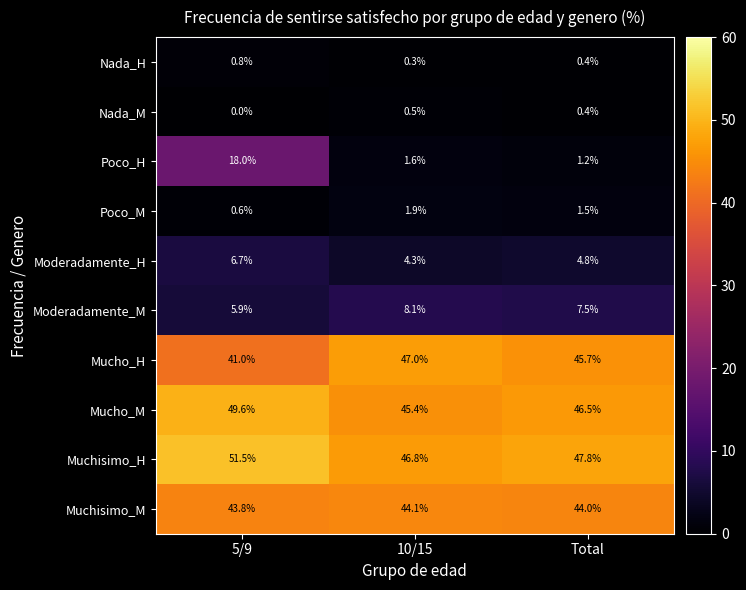

Is it true that Muchisimo_H equals 16.9 at 10/15?

False